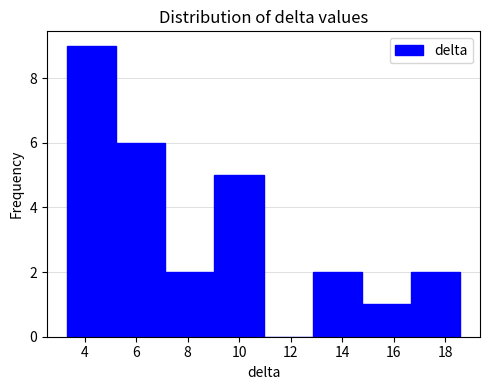

How tall is the bar that spans 7.2 to 9.0 on the x-axis? Neither the bar edges nor the heights are printed on the chart, so give them approximately, as read against the axes.

2